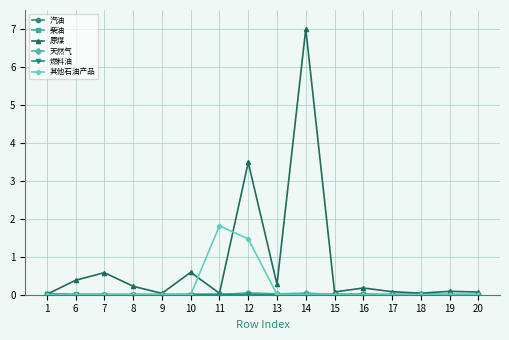

Count the number of data series in this chart.

6